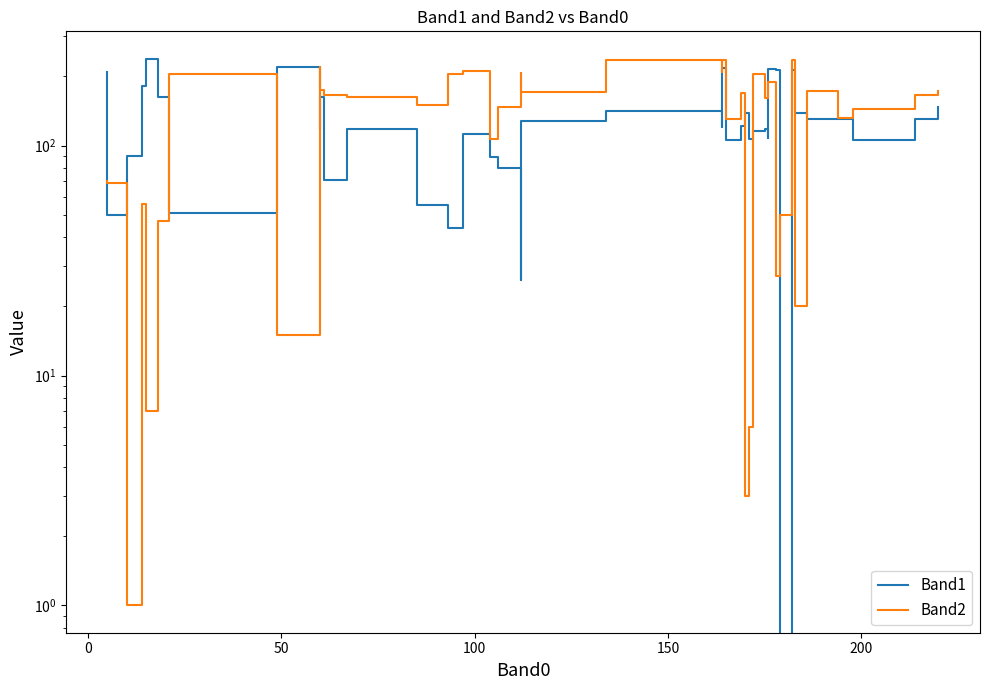

What is the highest value of the Band1 series?

239